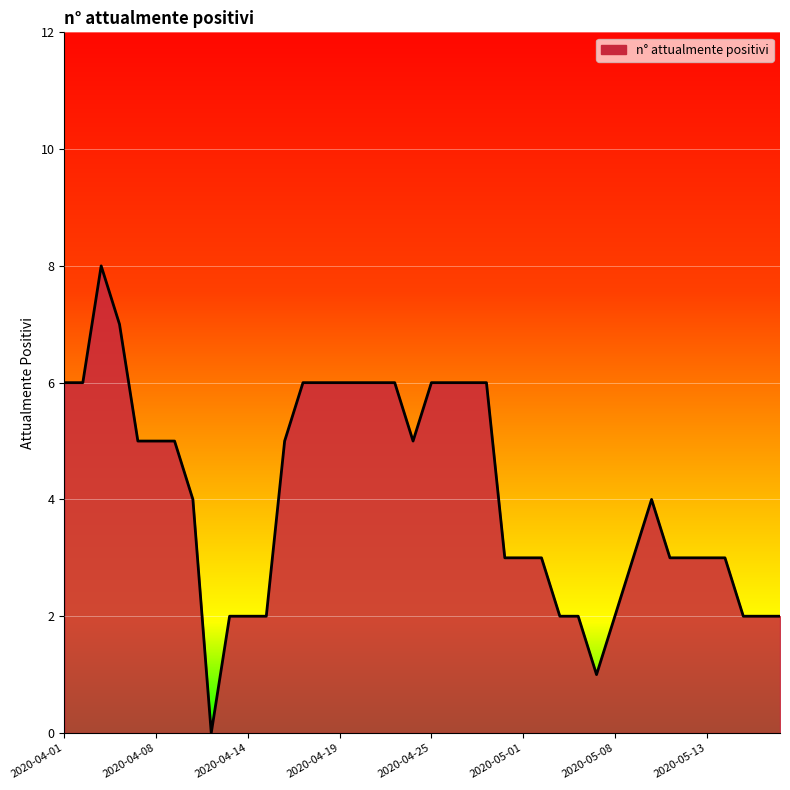

What is the difference between the maximum and minimum values?

8